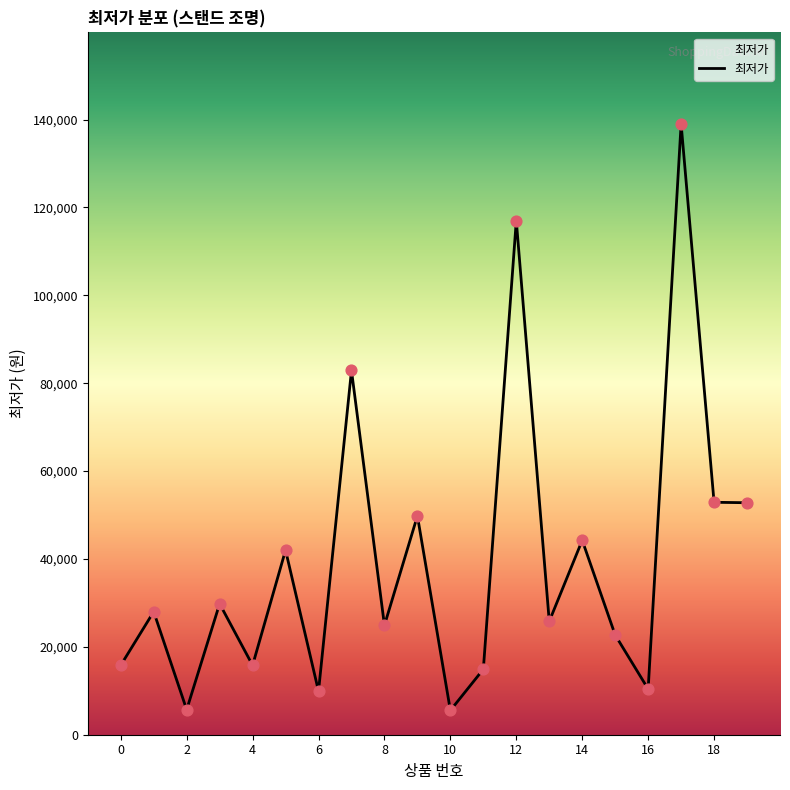

What is the maximum value shown in the chart?

139000